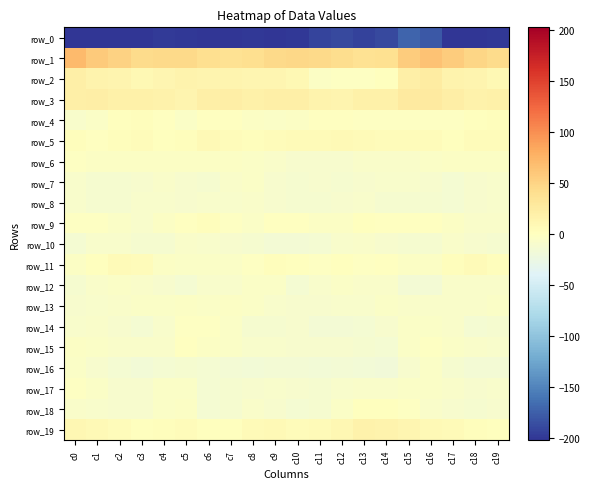

Reading left to right, what are all the values shown in this chart?

row_0: -225.6	-202.2	-205.3	-202.4	-198.8	-200.6	-203.5	-202.1	-200.0	-202.5	-200.1	-191.8	-188.7	-193.0	-189.4	-172.2	-179.6	-201.2	-205.4	-200.2
row_1: 70.6	57.9	50.8	44.1	44.4	44.7	40.4	37.5	40.7	45.9	46.5	45.2	41.4	36.4	38.8	56.8	64.7	56.0	47.9	43.4
row_2: 20.5	14.4	14.1	9.4	11.7	14.5	13.3	13.5	12.3	11.4	8.9	-4.1	-2.1	-3.1	0.1	20.4	24.1	15.3	12.7	9.0
row_3: 19.0	21.5	17.7	18.4	17.0	13.9	19.2	21.1	18.8	19.4	19.1	14.5	13.8	18.4	18.7	26.6	26.3	21.9	16.8	19.0
row_4: -9.1	-5.6	0.2	2.0	-0.7	-5.3	-0.0	-1.2	-3.3	-5.7	-4.3	-1.0	-0.5	-3.1	-2.6	-1.6	-3.1	-2.3	1.3	1.7
row_5: 1.9	-0.4	2.4	4.6	1.2	2.3	6.4	3.3	1.7	4.2	5.2	4.9	6.9	4.8	3.4	4.2	3.4	0.3	4.2	3.3
row_6: -2.2	-3.9	-3.7	-4.6	-4.0	-4.4	-3.4	-4.0	-5.3	-7.0	-10.2	-9.9	-9.9	-6.8	-6.5	-7.7	-5.0	-3.5	-4.5	-4.1
row_7: -9.4	-12.0	-11.2	-9.9	-7.6	-11.1	-12.6	-7.4	-5.9	-10.6	-11.1	-10.0	-11.9	-10.9	-9.1	-8.3	-10.1	-12.7	-10.5	-8.9
row_8: -9.2	-11.7	-11.8	-8.9	-8.2	-11.0	-8.8	-8.1	-7.7	-11.1	-12.5	-12.6	-10.6	-8.2	-12.4	-11.5	-11.8	-13.3	-10.4	-8.0
row_9: -2.4	-3.0	-6.0	-8.5	-3.9	-0.2	2.8	-3.2	-5.6	-1.5	-1.2	-4.5	-3.5	0.1	-1.0	-1.4	-1.5	-4.3	-7.7	-7.0
row_10: -13.7	-8.3	-8.1	-11.8	-11.1	-6.9	-8.5	-9.9	-12.1	-14.6	-14.9	-13.8	-8.3	-7.8	-9.7	-12.1	-11.4	-7.5	-10.1	-11.9
row_11: -4.4	0.1	5.9	4.0	-3.3	-5.2	-5.0	-5.3	-1.6	2.5	0.3	-1.6	0.2	-2.3	-0.9	-3.4	-3.4	3.0	5.3	2.1
row_12: -12.3	-7.6	-5.9	-6.8	-10.8	-14.0	-9.4	-8.9	-5.9	-6.3	-14.2	-9.3	-5.5	-7.0	-7.5	-15.5	-14.7	-6.4	-6.3	-7.6
row_13: -10.5	-8.4	-6.8	-5.9	-5.9	-3.5	-6.2	-4.5	-5.2	-9.0	-10.9	-10.7	-9.2	-8.0	-5.2	-7.2	-7.4	-7.5	-6.4	-6.2
row_14: -9.1	-7.1	-10.8	-13.8	-8.2	-3.1	-2.9	-5.9	-12.3	-12.2	-10.1	-14.9	-14.7	-13.7	-9.8	-6.0	-5.0	-7.3	-13.1	-12.3
row_15: -4.0	-5.4	-7.8	-7.8	-6.4	-0.5	-3.2	-5.1	-8.3	-8.5	-10.2	-11.0	-9.5	-11.4	-13.9	-5.2	-3.0	-6.1	-7.6	-8.2
row_16: -6.1	-10.5	-14.0	-15.9	-13.2	-12.2	-13.3	-14.8	-16.2	-14.5	-14.7	-17.1	-15.3	-16.9	-18.5	-9.8	-6.2	-11.6	-14.6	-15.6
row_17: -2.6	-5.9	-10.6	-9.8	-5.2	-5.3	-13.1	-12.4	-9.7	-9.3	-10.7	-12.3	-8.7	-7.7	-7.0	-5.6	-5.1	-7.7	-11.0	-8.5
row_18: -6.4	-9.3	-10.6	-11.1	-6.3	-4.6	-13.0	-11.4	-7.5	-10.1	-13.4	-11.4	-5.7	0.4	0.8	-3.1	-7.2	-9.9	-11.5	-9.7
row_19: 10.0	6.9	4.2	1.1	2.5	4.4	0.3	0.8	5.0	7.2	4.2	6.1	10.8	16.2	15.8	11.5	6.8	5.6	2.7	1.2